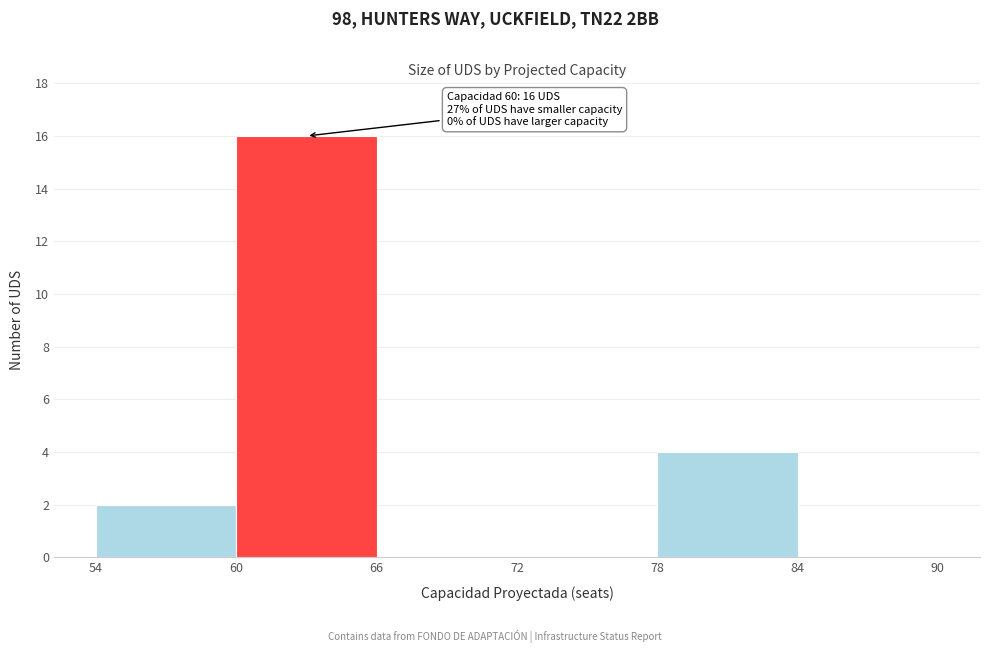

Over which range of the x-axis is the bar tallest?

60 to 66